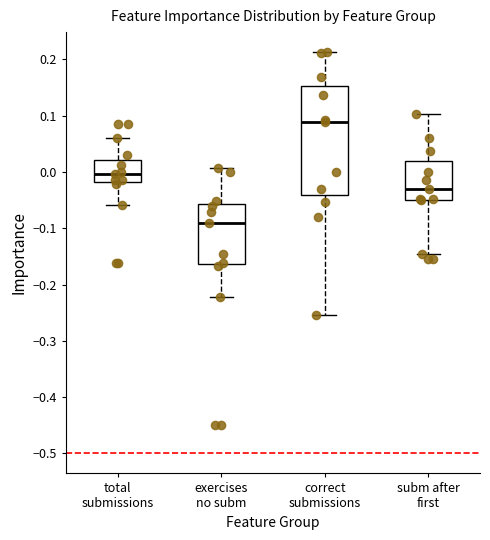

Reading left to right, read every box against the y-axis: the position of its median line, the range the box covers, and the ends of its whiskers. The values are not printed on the chart, so give them approximately, as read against the axis.

total submissions: median 0.00, box -0.02 to 0.02, whiskers -0.06 to 0.06
exercises no subm: median -0.09, box -0.16 to -0.06, whiskers -0.22 to 0.01
correct submissions: median 0.09, box -0.04 to 0.15, whiskers -0.25 to 0.21
subm after first: median -0.03, box -0.05 to 0.02, whiskers -0.15 to 0.10